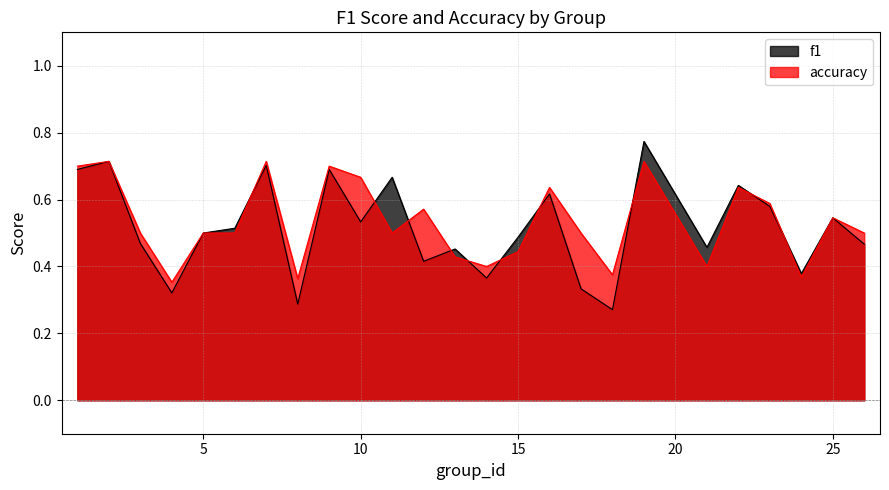

The accuracy series shows 0.4 at 4. True or false?

True